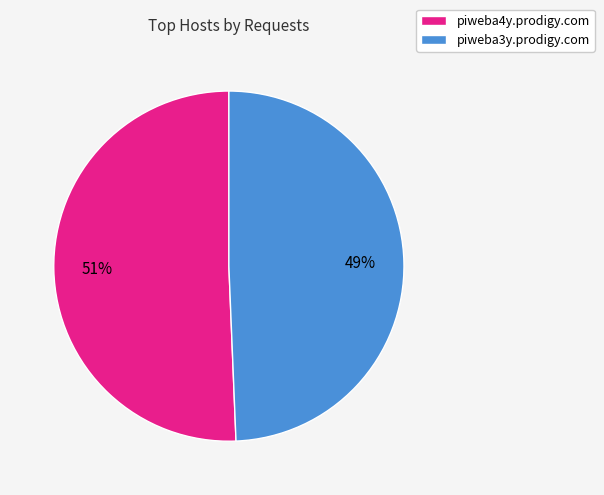

Is the sum of piweba3y.prodigy.com and piweba4y.prodigy.com greater than half?

Yes